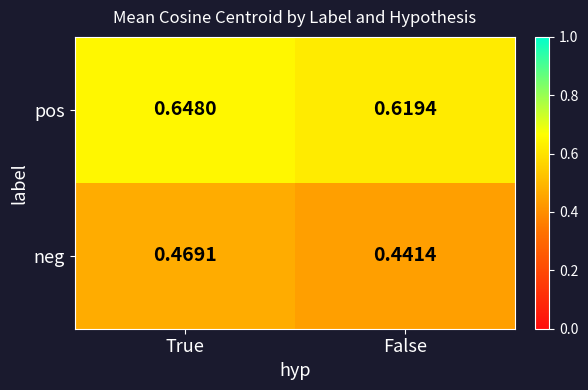

List the series in order of their peak value, lowest first.

neg, pos